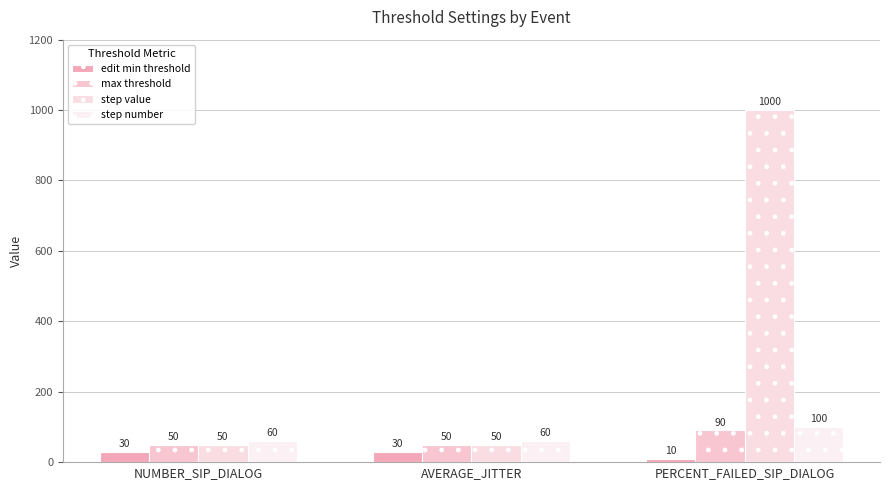

What is the sum of all step value values?

1100